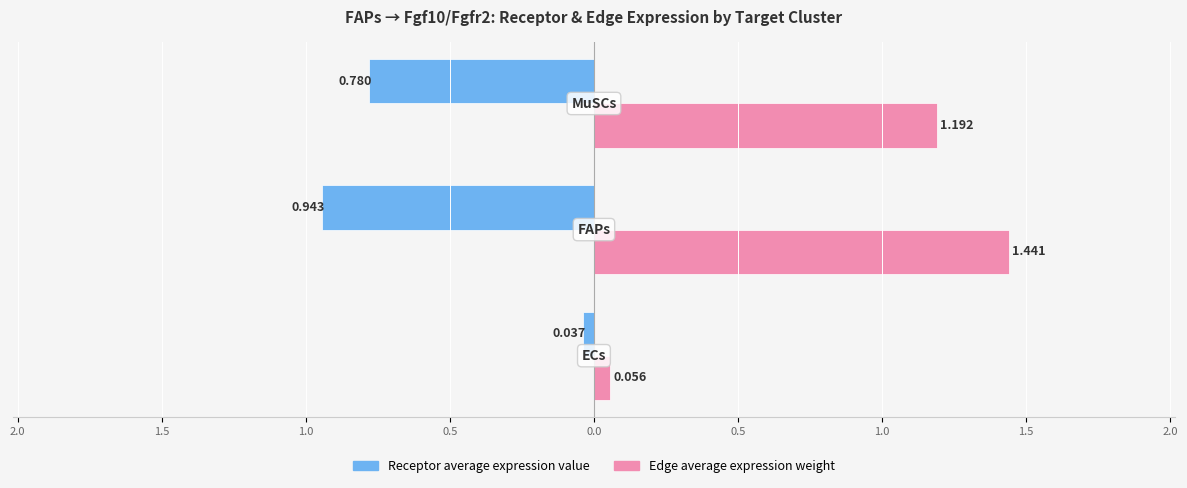

What is the highest value of the Edge average expression weight series?

1.4